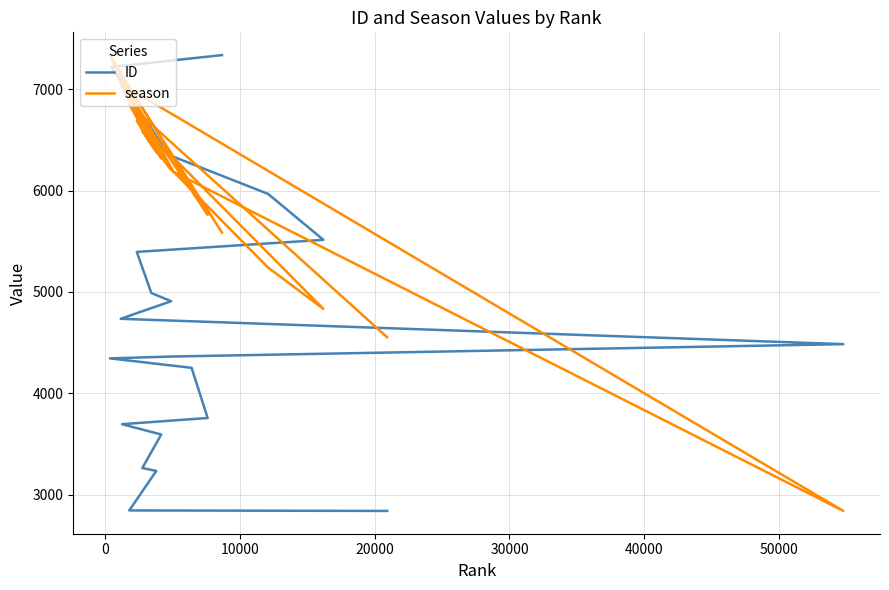

Which series has the largest range (max minus min)?

ID